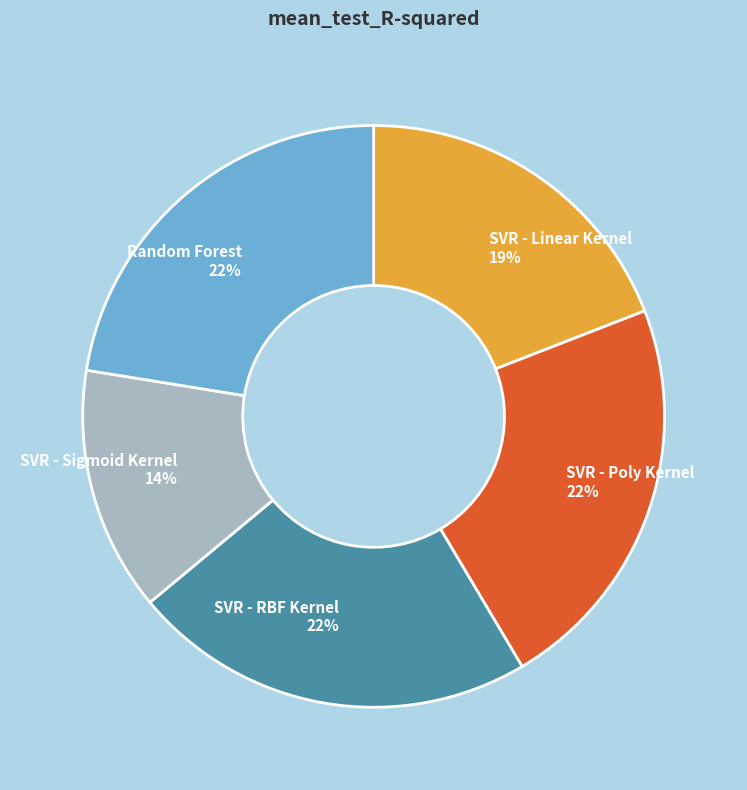

Between SVR - RBF Kernel and SVR - Sigmoid Kernel, which is larger?

SVR - RBF Kernel